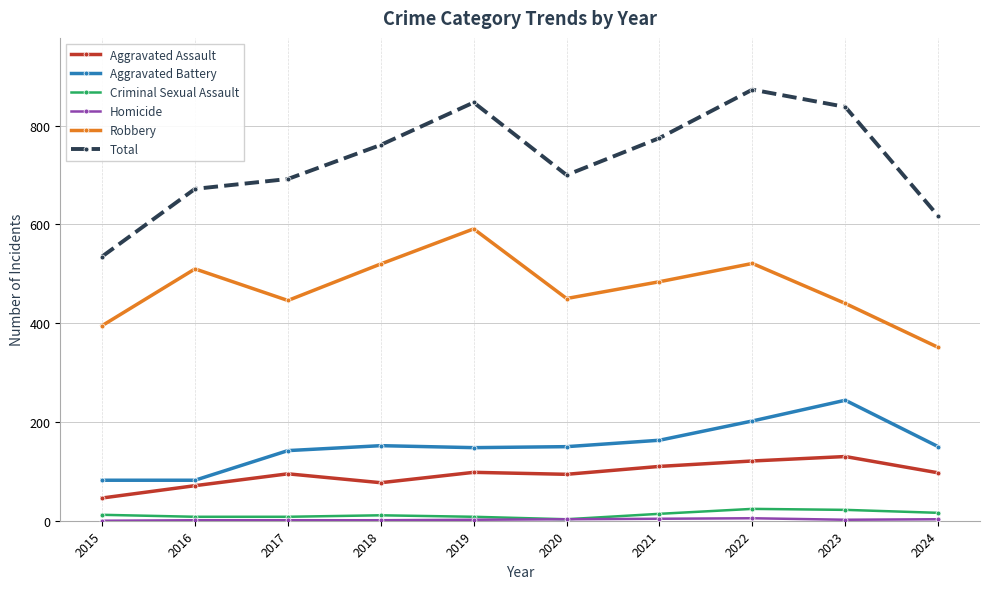

How many data points in Aggravated Assault are less than 97?

5